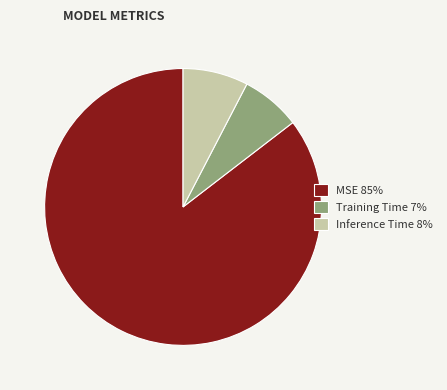

Count the number of slices in the pie.

3